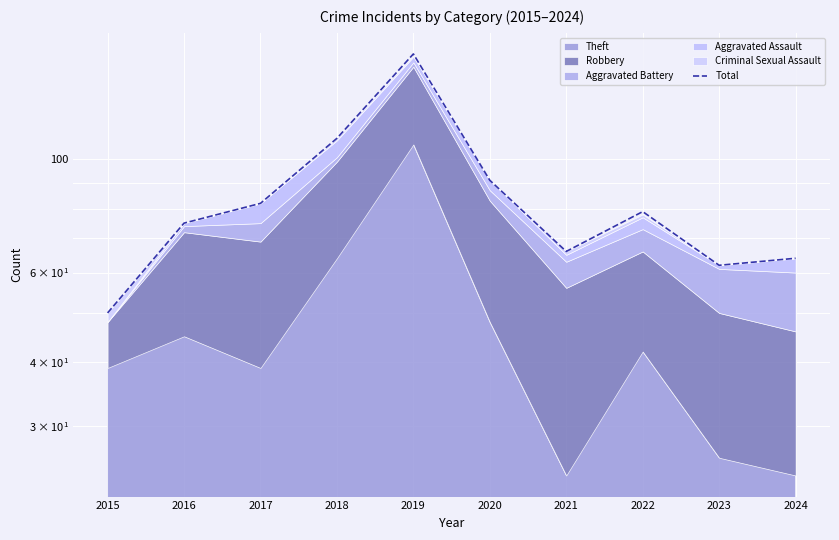

True or false: there are more than 0 points higher than both neighbors.

True